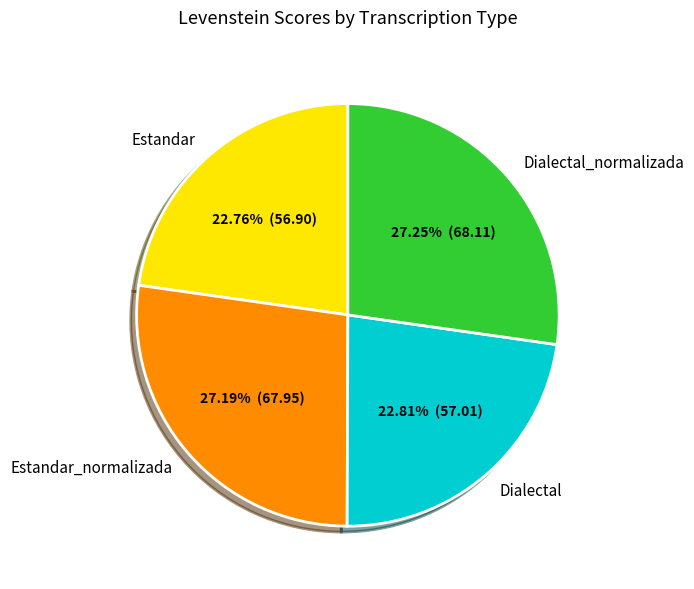

To the nearest percent, what percentage of the pie is Estandar_normalizada?

27%